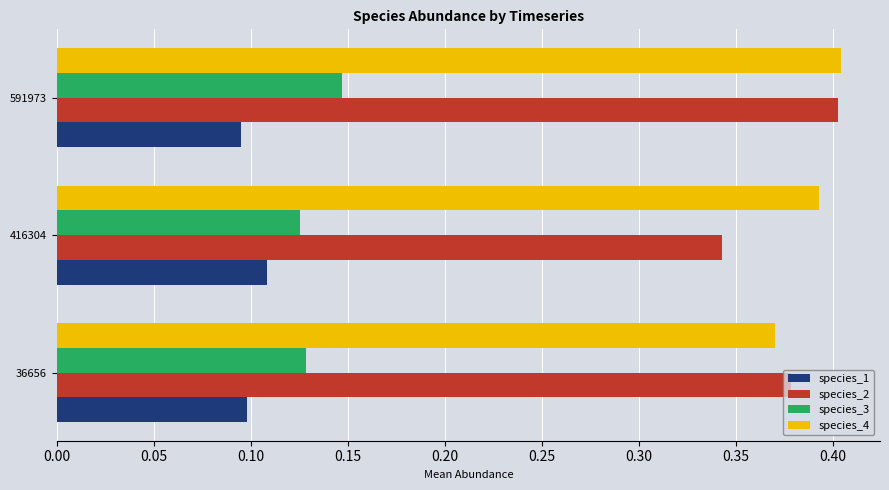

Which series has the largest range (max minus min)?

species_2